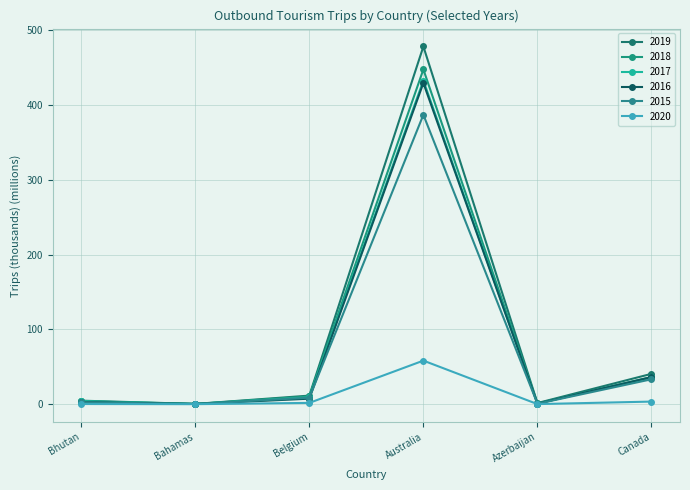

Which series has the largest range (max minus min)?

2019